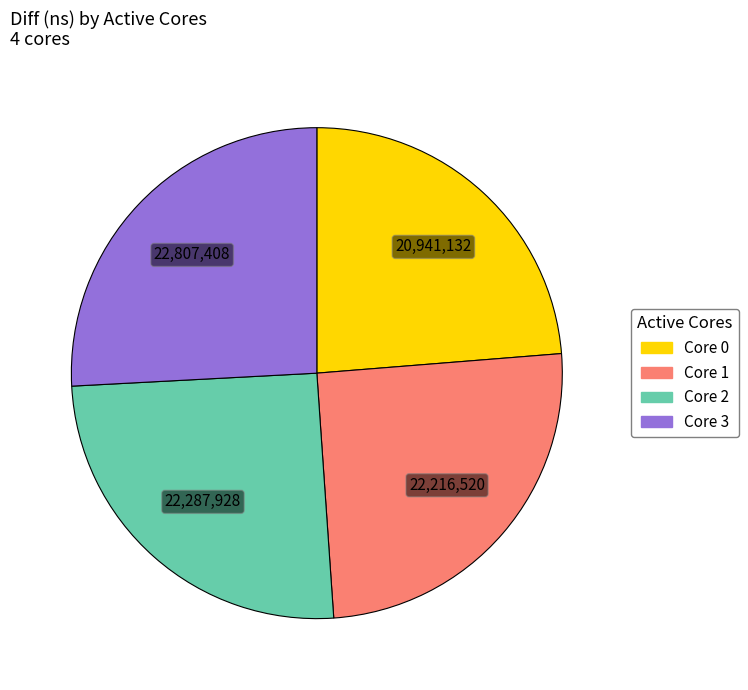

What is the ratio of the value at Core 2 to the value at Core 1?

1.0